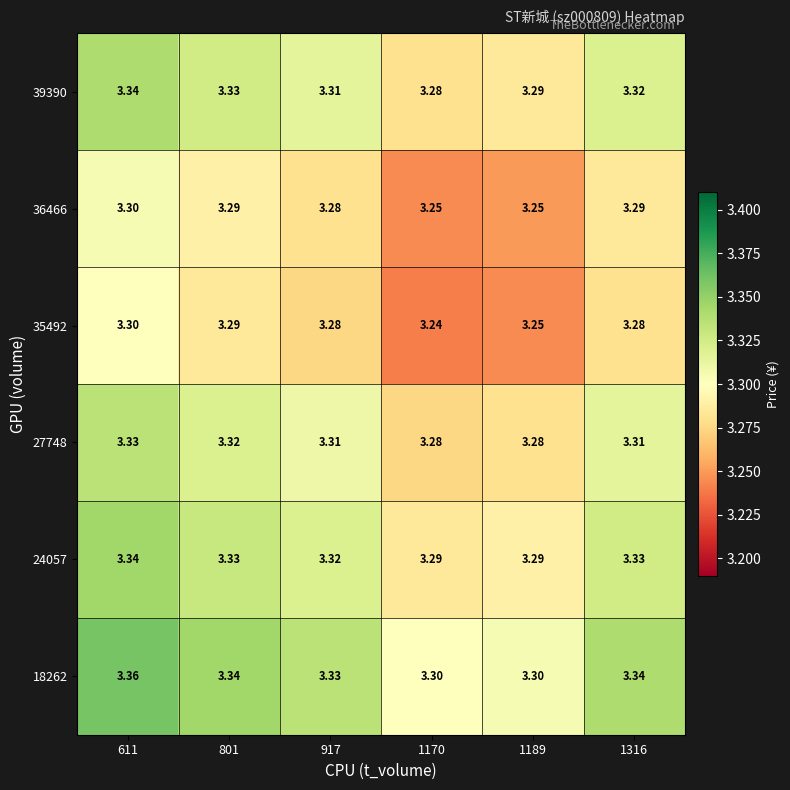

Is the value of 27748 at 611 greater than the value of 39390 at 1189?

Yes